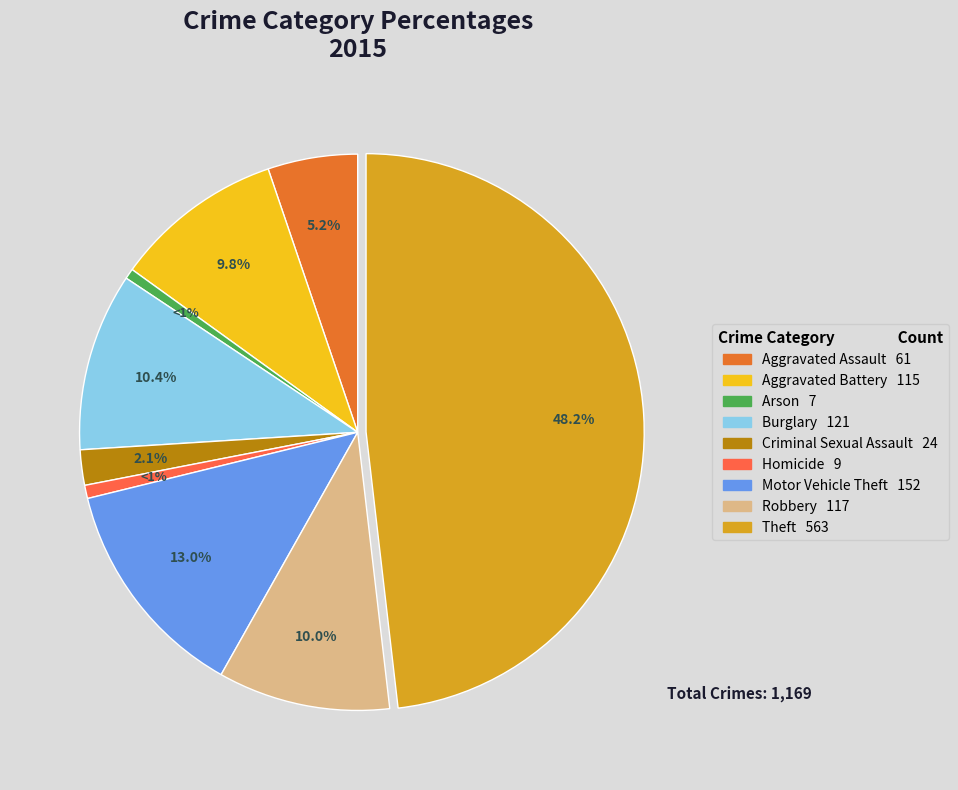

What is the largest slice in the pie chart?

Theft